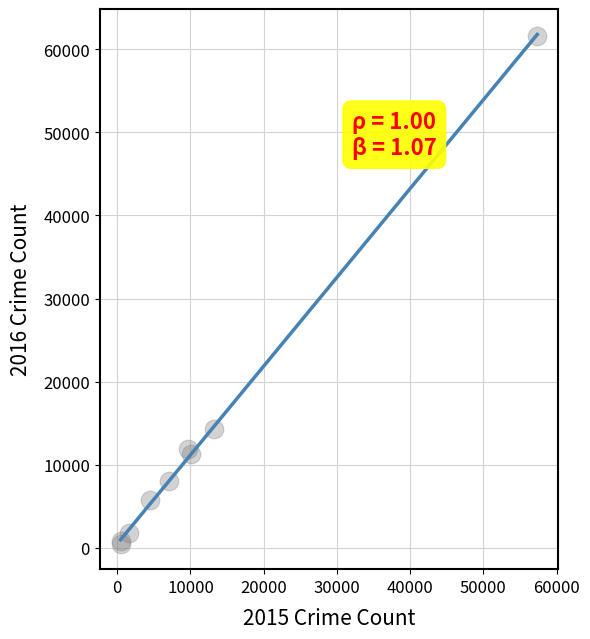

What Y value in the scatter plot is closest to 31066?

14289